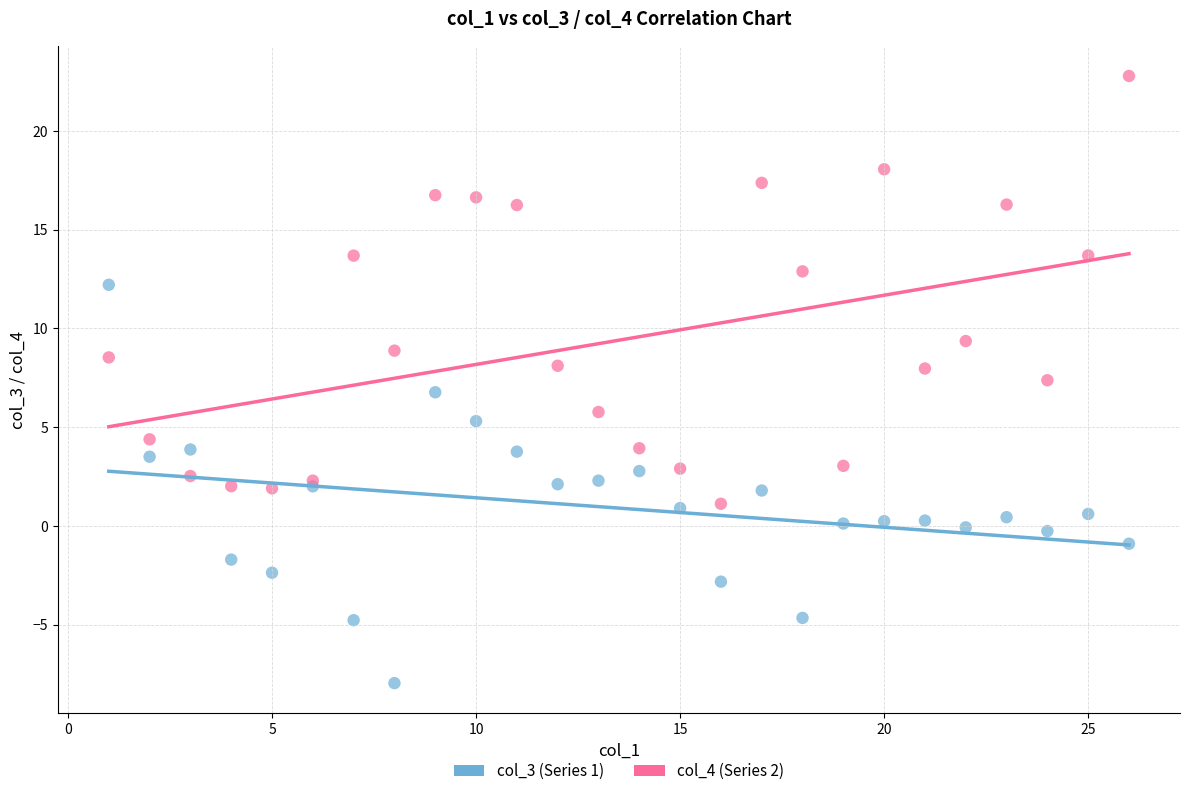

What are all the series names shown in the legend?

col_3 (Series 1), col_4 (Series 2)